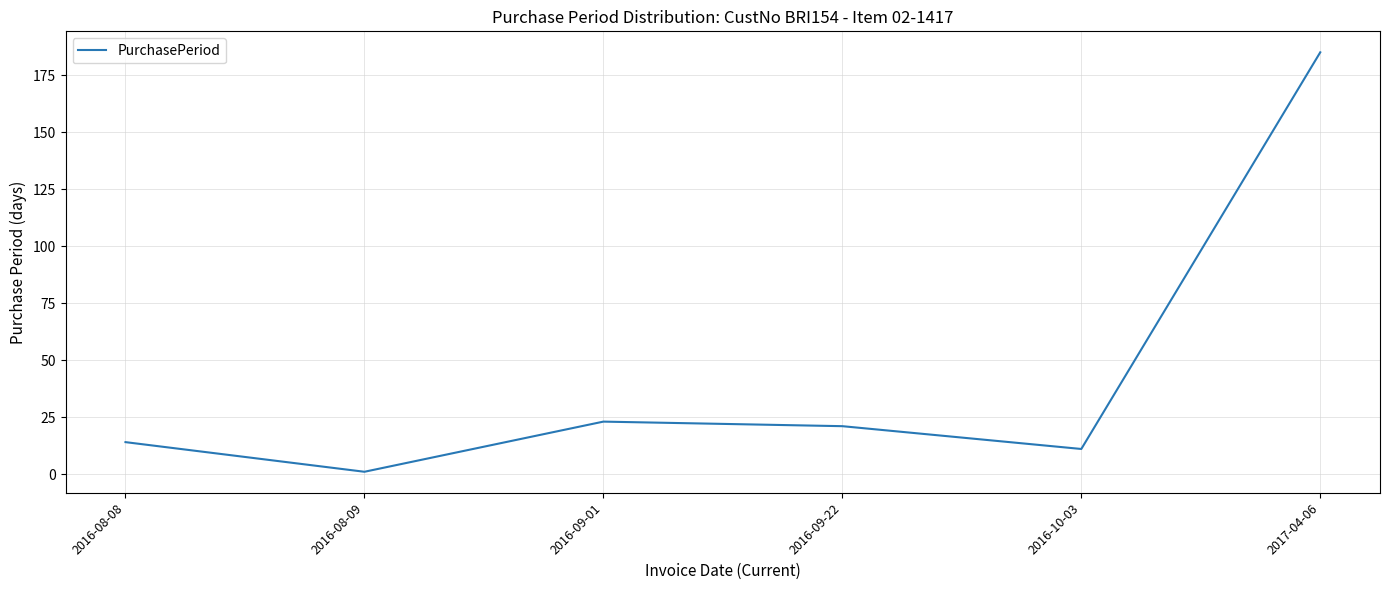

What is the difference between the maximum and minimum values?

184